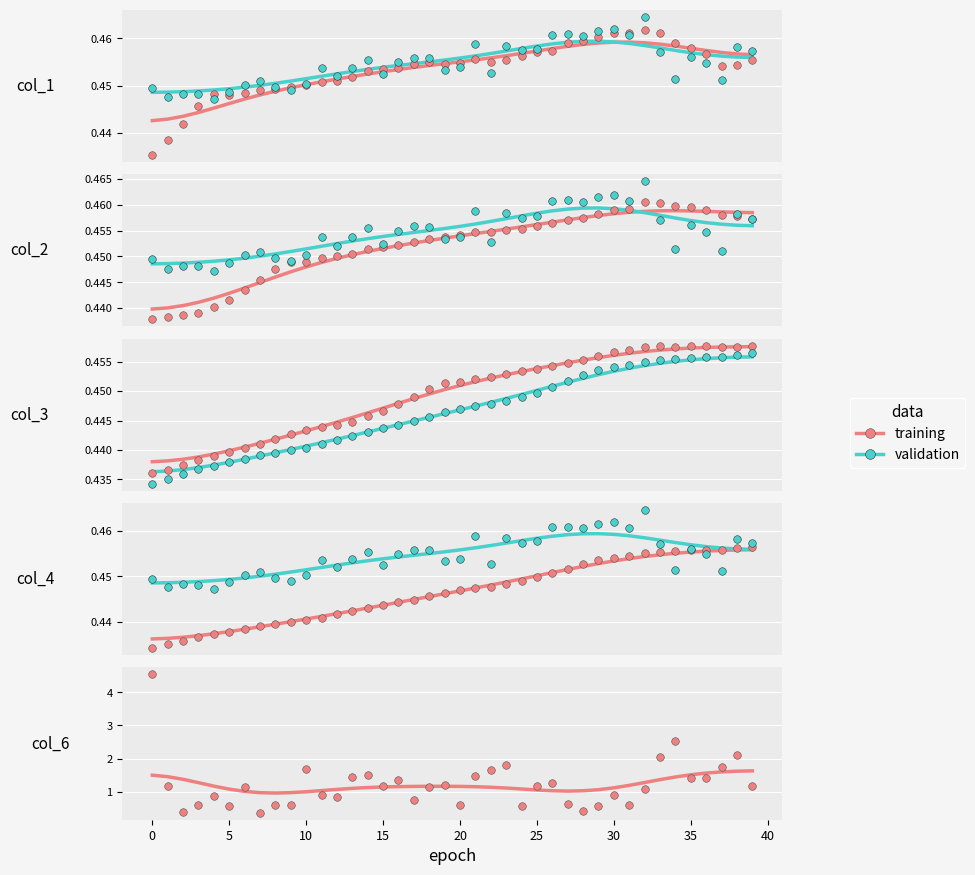

Which series reaches the maximum Y coordinate?

training